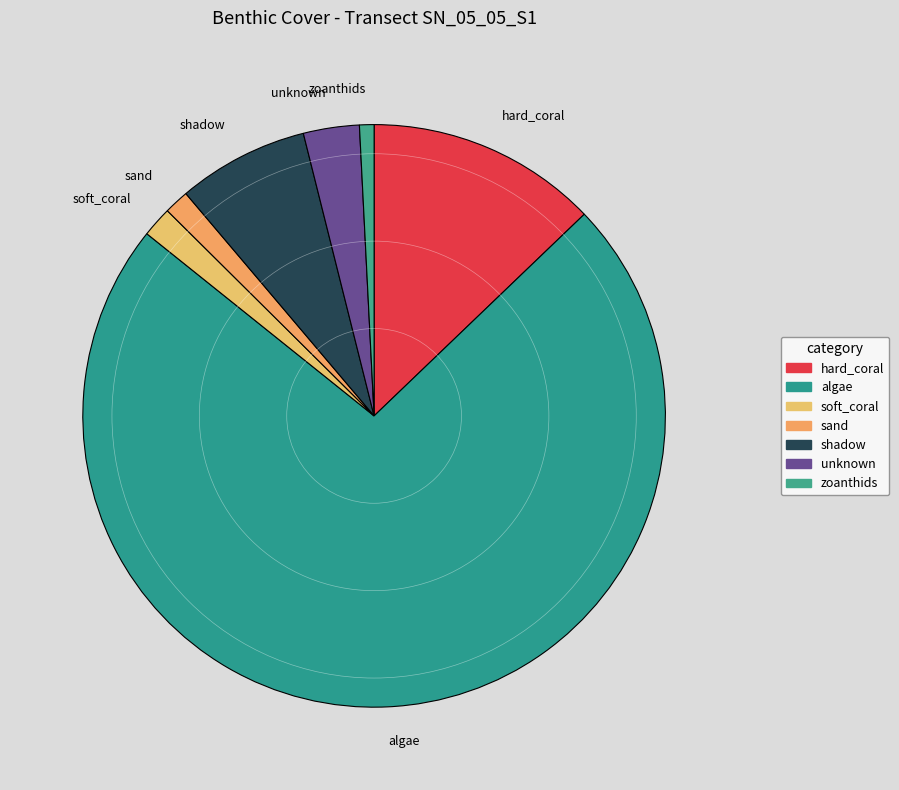

Is it true that algae is 86% of the pie?

False